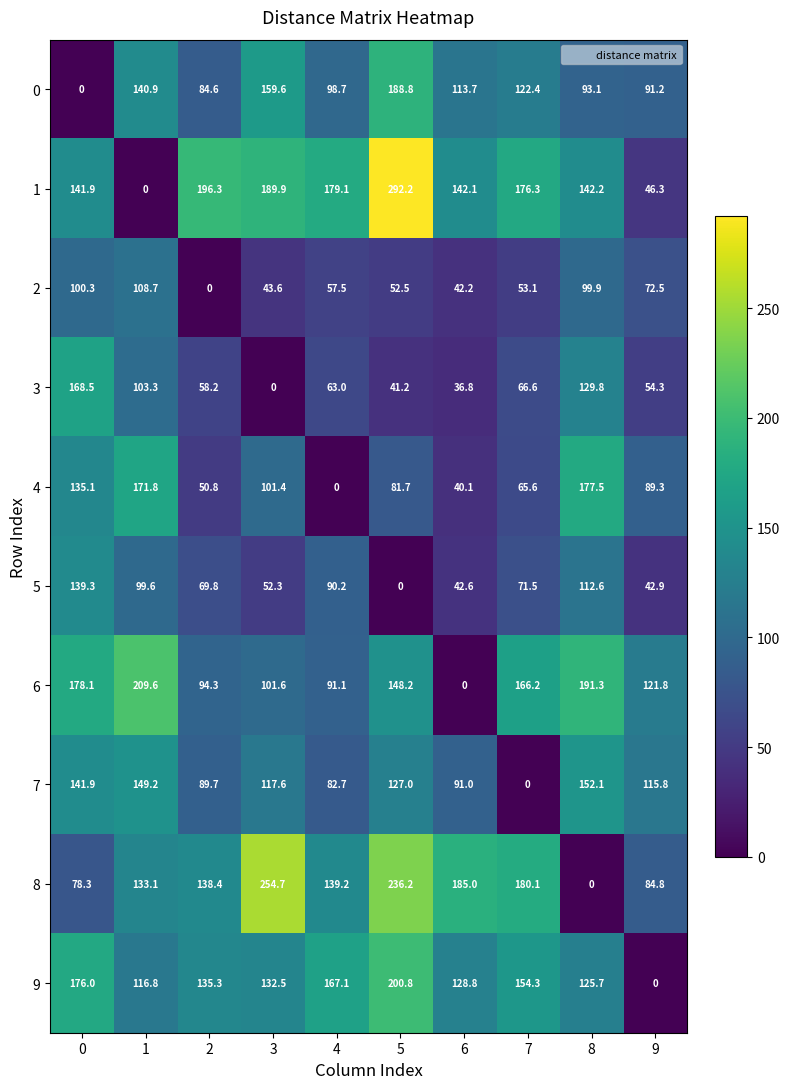

What is the spread (max minus min) of values at 8?

191.3